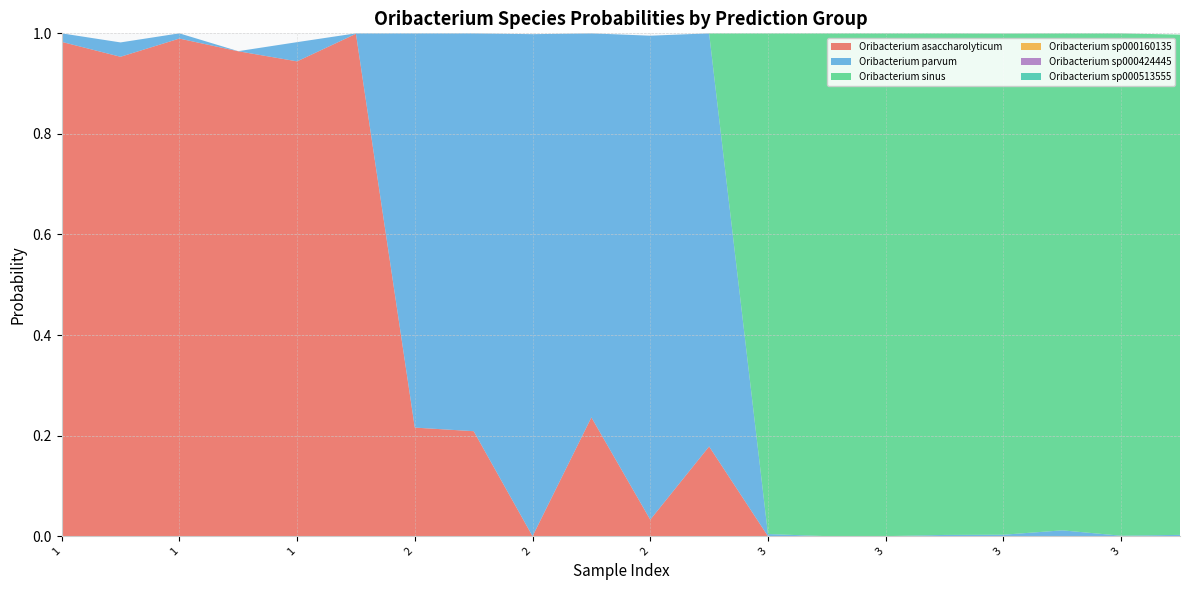

Reading left to right, what are all the values shown in this chart?

s__Oribacterium asaccharolyticum: 1.0	1.0	1.0	1.0	0.9	1.0	0.2	0.2	0.0	0.2	0.0	0.2	0.0	0.0	0.0	0.0	0.0	0.0	0.0	0.0
s__Oribacterium parvum: 0.0	0.0	0.0	0.0	0.0	0.0	0.8	0.8	1.0	0.8	1.0	0.8	0.0	0.0	0.0	0.0	0.0	0.0	0.0	0.0
s__Oribacterium sinus: 0.0	0.0	0.0	0.0	0.0	0.0	0.0	0.0	0.0	0.0	0.0	0.0	1.0	1.0	1.0	1.0	1.0	1.0	1.0	1.0
s__Oribacterium sp000160135: 0.0	0.0	0.0	0.0	0.0	0.0	0.0	0.0	0.0	0.0	0.0	0.0	0.0	0.0	0.0	0.0	0.0	0.0	0.0	0.0
s__Oribacterium sp000424445: 0.0	0.0	0.0	0.0	0.0	0.0	0.0	0.0	0.0	0.0	0.0	0.0	0.0	0.0	0.0	0.0	0.0	0.0	0.0	0.0
s__Oribacterium sp000513555: 0.0	0.0	0.0	0.0	0.0	0.0	0.0	0.0	0.0	0.0	0.0	0.0	0.0	0.0	0.0	0.0	0.0	0.0	0.0	0.0